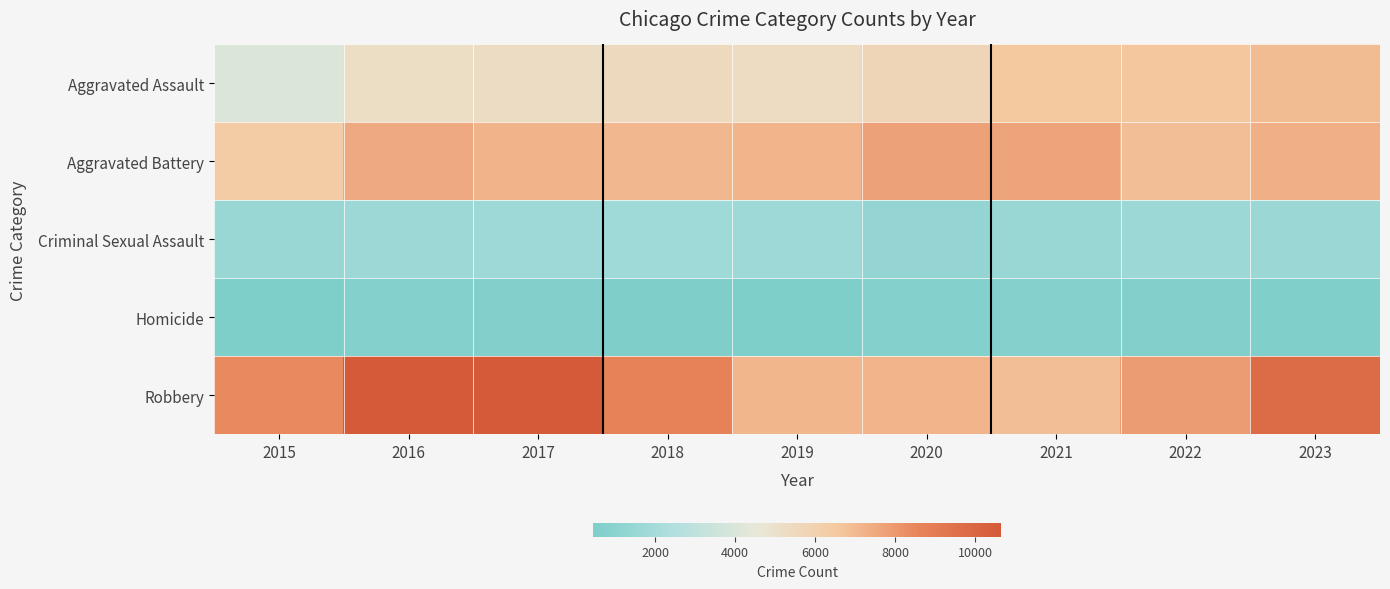

Rank the series at 2017 from lowest to highest value.

Homicide, Criminal Sexual Assault, Aggravated Assault, Aggravated Battery, Robbery